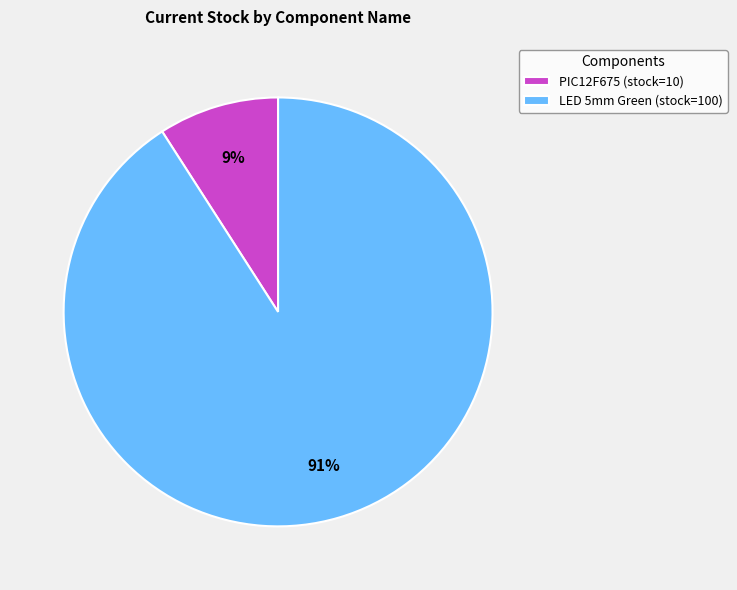

To the nearest percent, what is the difference between the largest and smallest slice percentages?

82%